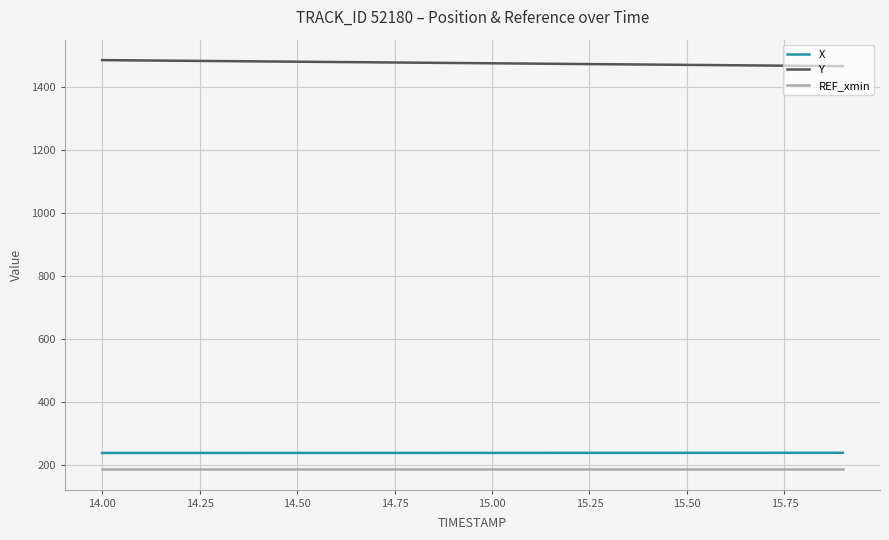

True or false: Y and REF_xmin cross at least once.

False